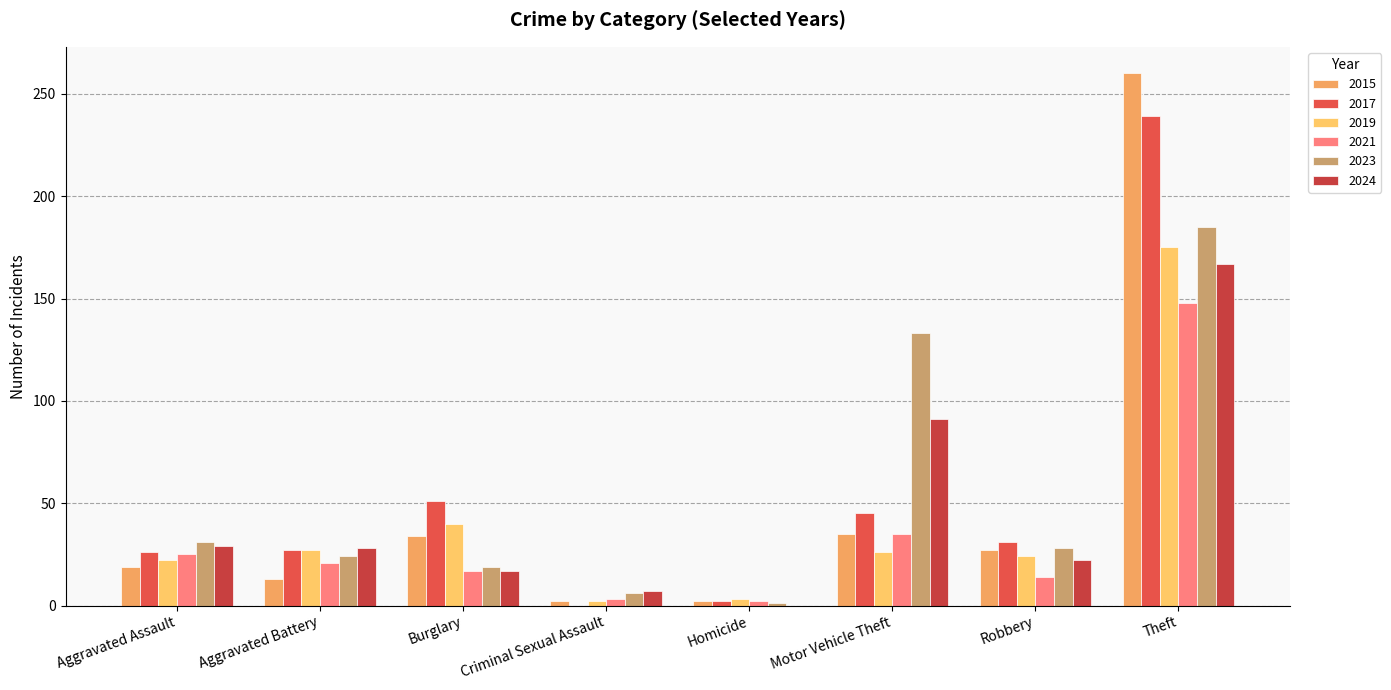

Which series has the largest total across all categories?

2023